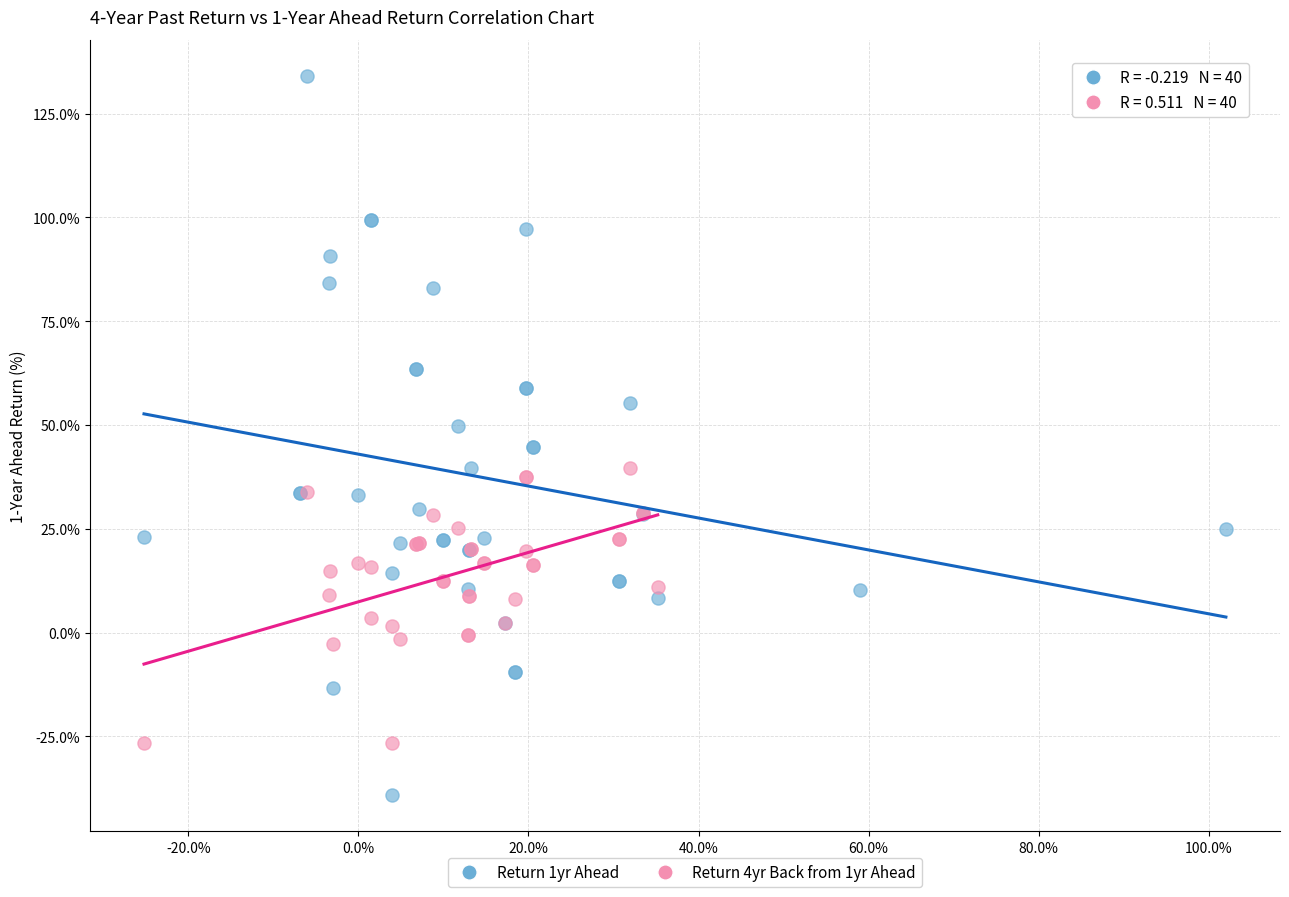

Which series contains the lowest Y value?

Return 1yr Ahead